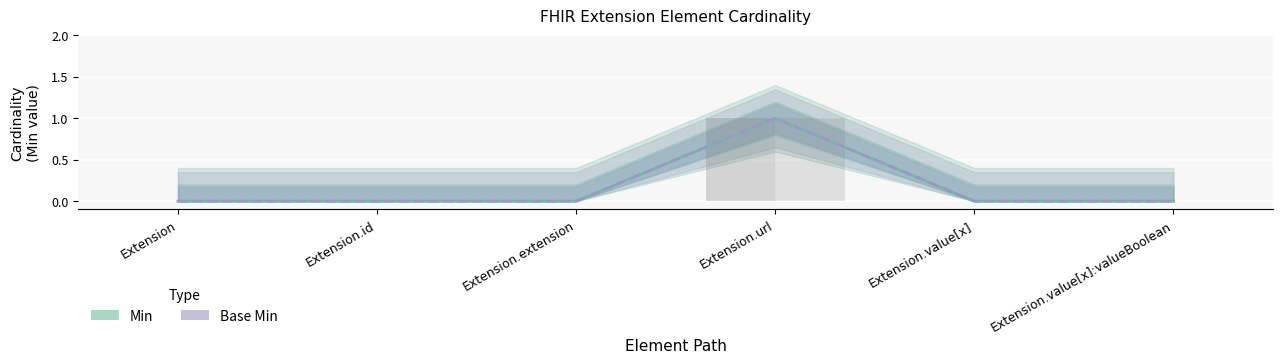

How many values in Min are above zero?

1